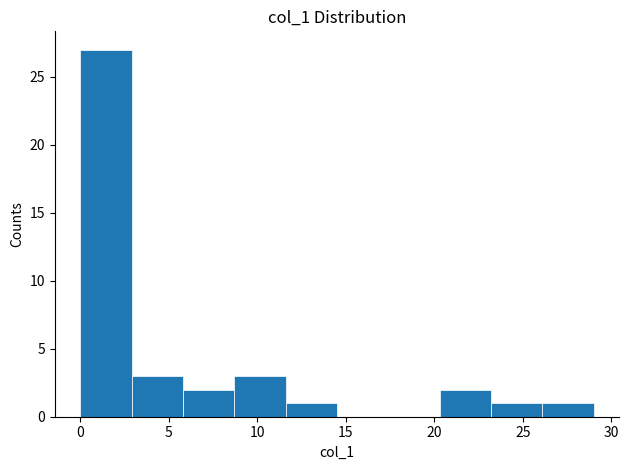

Which range on the x-axis has the tallest bar?

0.0 to 2.9